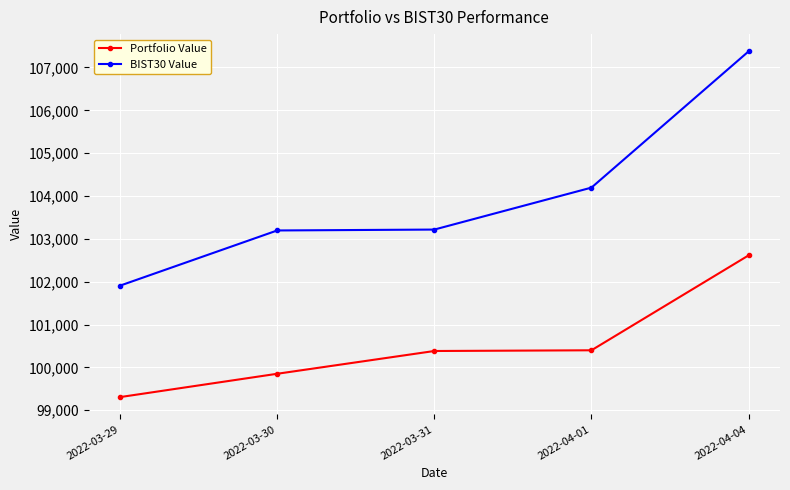

True or false: BIST30 Value and Portfolio Value intersect in this chart.

False